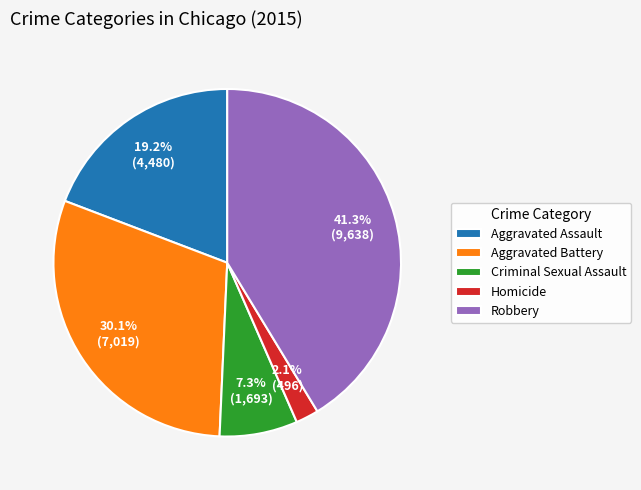

How many slices are in this pie chart?

5